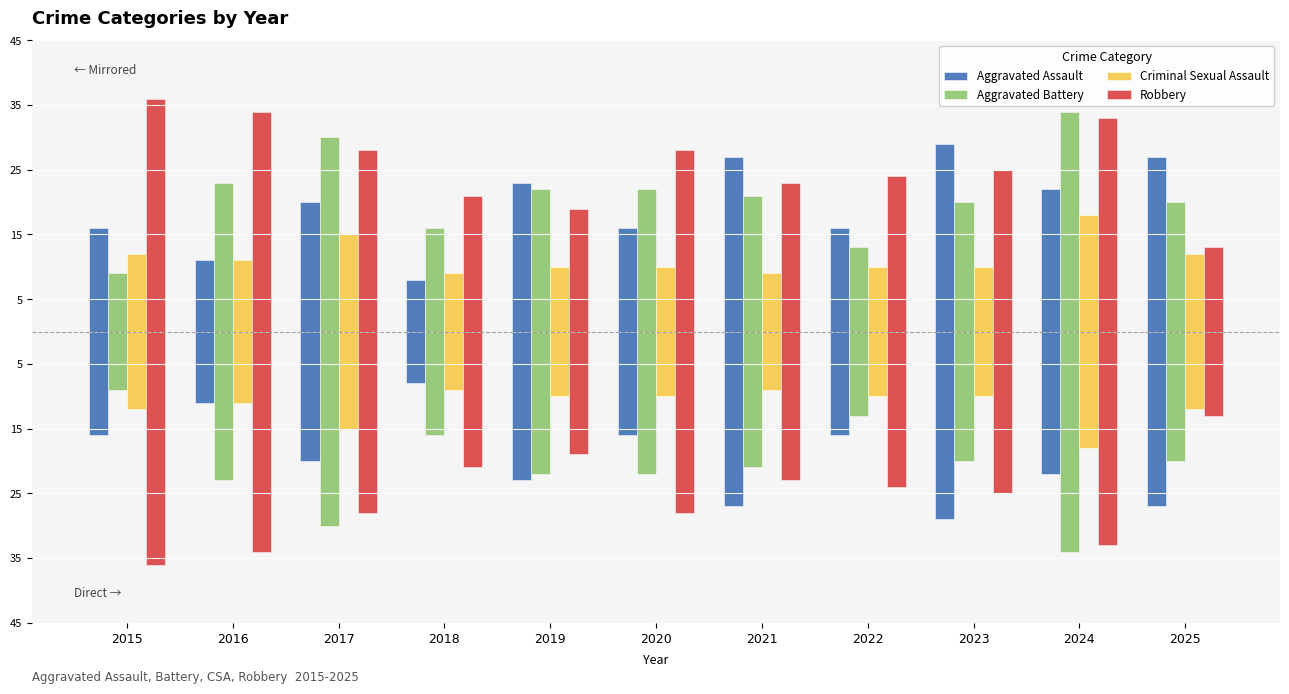

What is the value of the Criminal Sexual Assault bar at the 1st from the left?

12